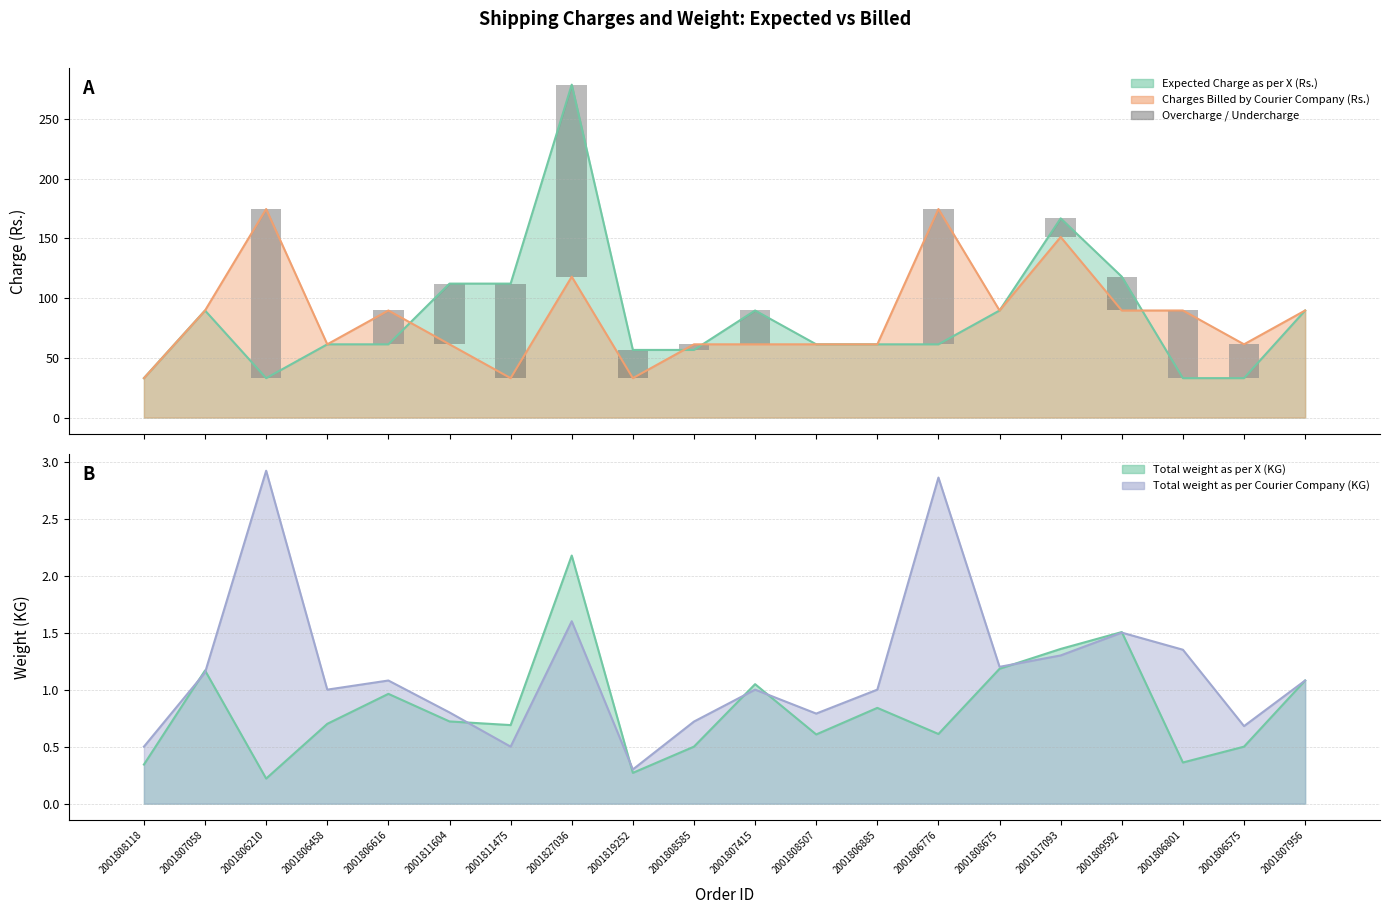

Reading left to right, extract all data points from this chart.

Overcharge: 0.0	0.0	141.5	0.0	28.3	0.0	0.0	0.0	0.0	4.7	0.0	0.0	0.0	113.2	0.0	0.0	0.0	56.6	28.3	0.0
Undercharge: 0.0	0.0	0.0	0.0	0.0	50.8	79.1	160.7	23.6	0.0	28.3	0.0	0.0	0.0	0.0	15.6	28.3	0.0	0.0	0.0